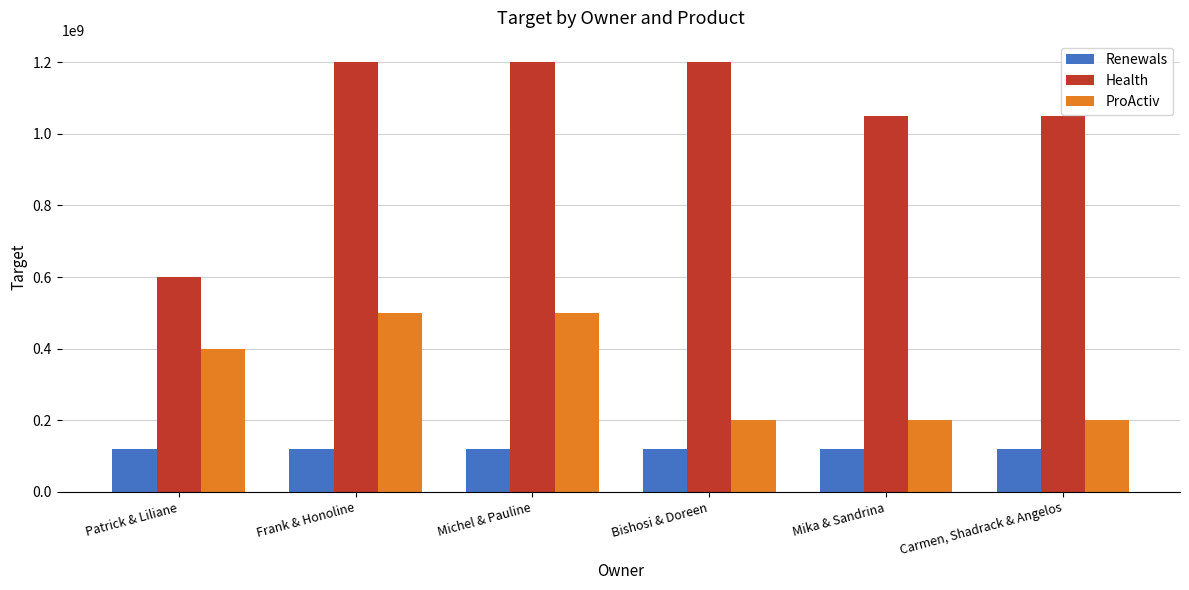

At how many categories does at least one series exceed 1150885653?

3